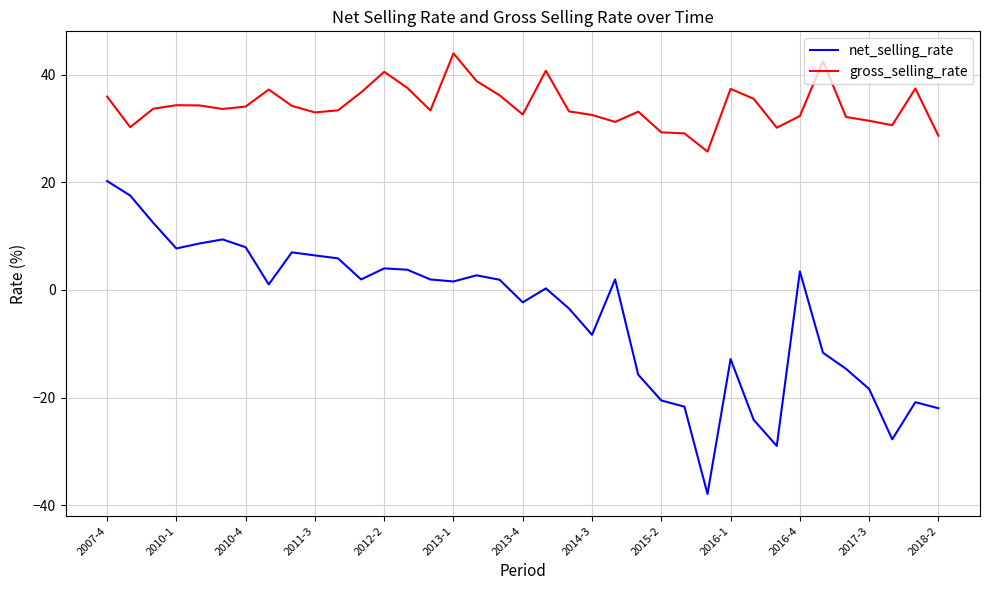

List the series in order of their peak value, highest first.

gross_selling_rate, net_selling_rate